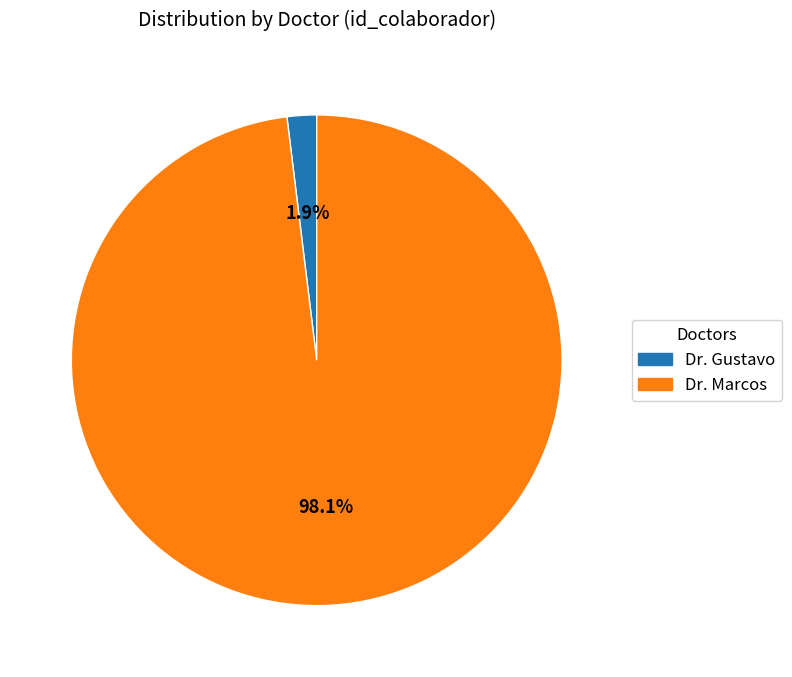

Rank the categories by value from highest to lowest.

Dr. Marcos, Dr. Gustavo